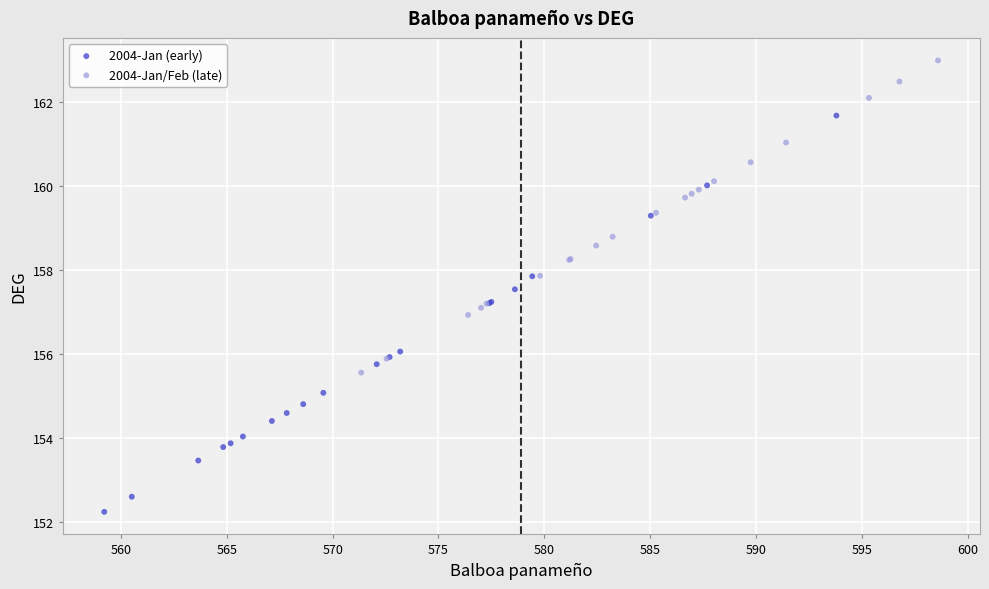

Which series contains the highest Y value?

2004-Jan/Feb (late)